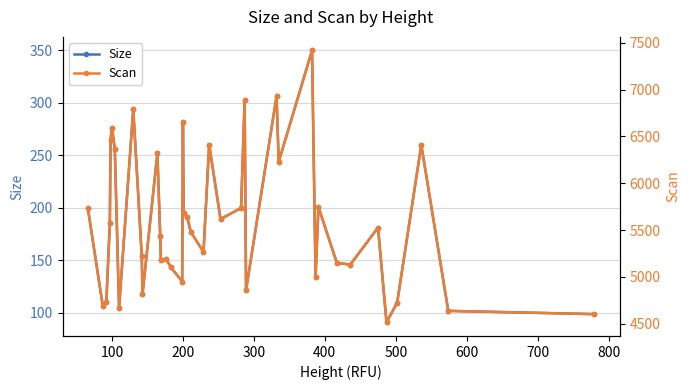

What is the minimum value shown in the chart?

90.6